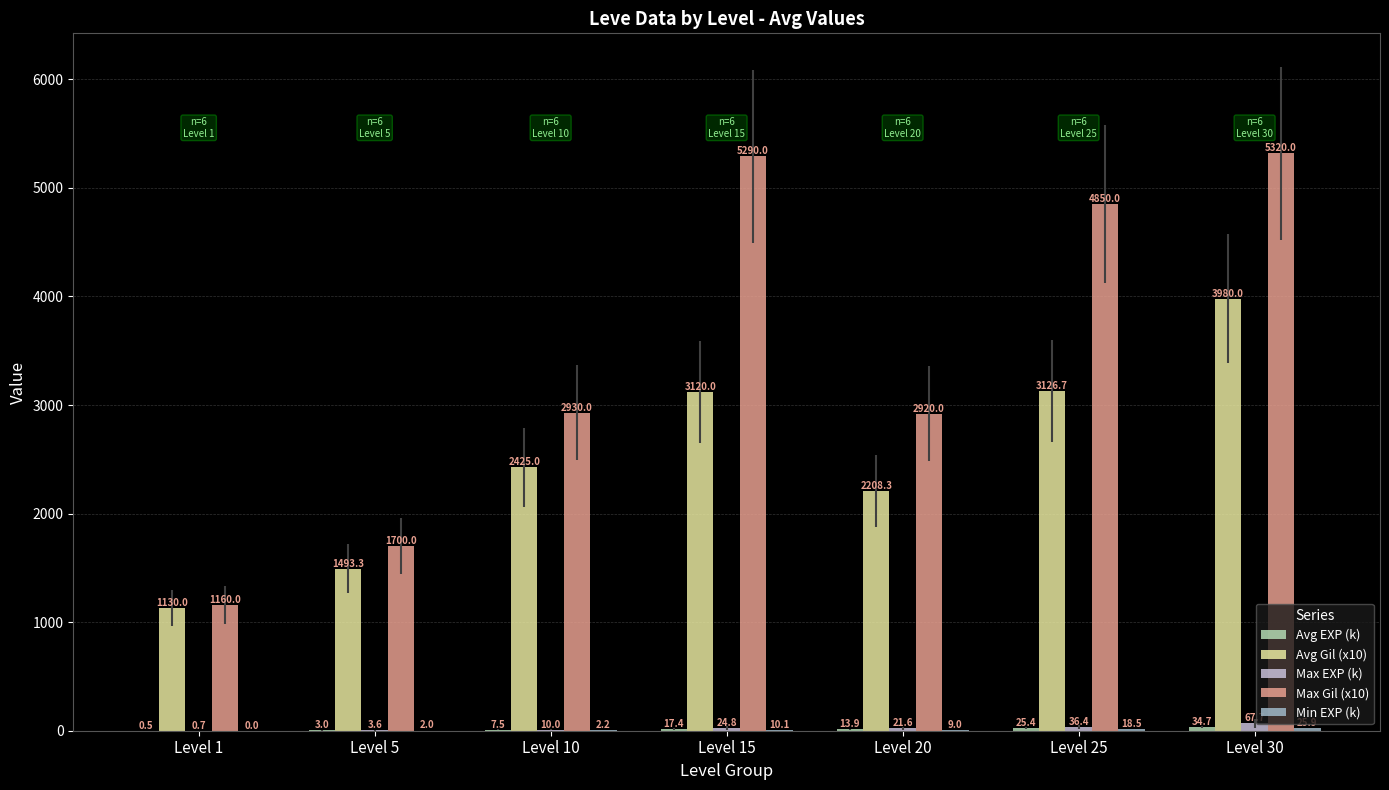

Between Level 1 and Level 10, which series saw the biggest shift?

Max Gil (x10)